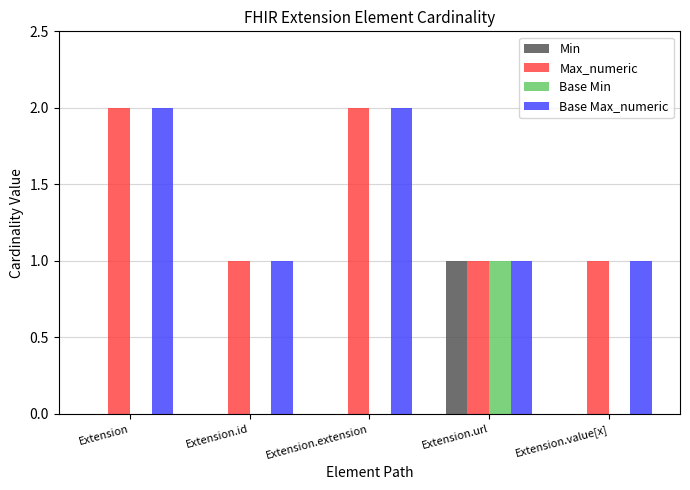

The value of Min at Extension is 0. True or false?

True